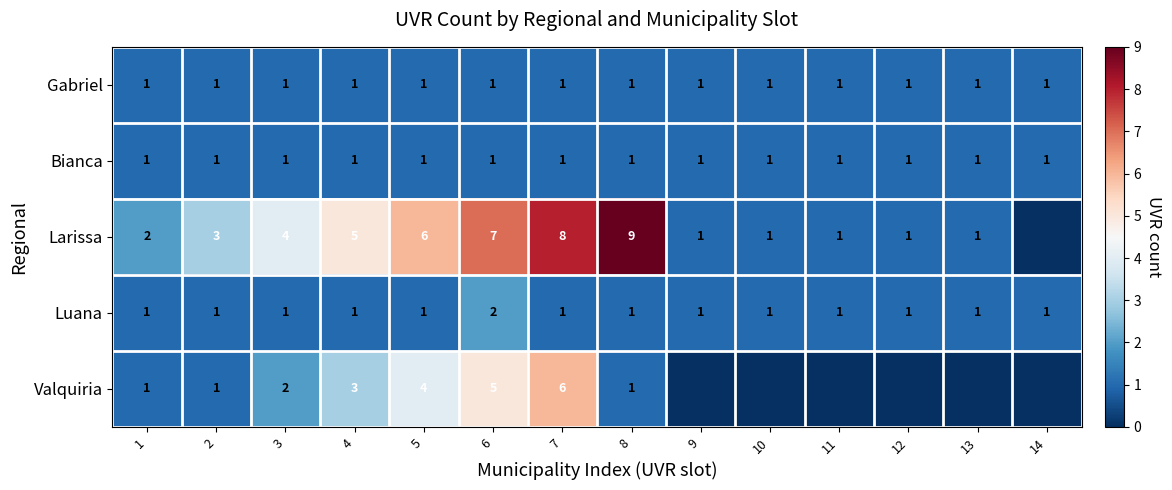

The Gabriel series shows 0 at 2. True or false?

False